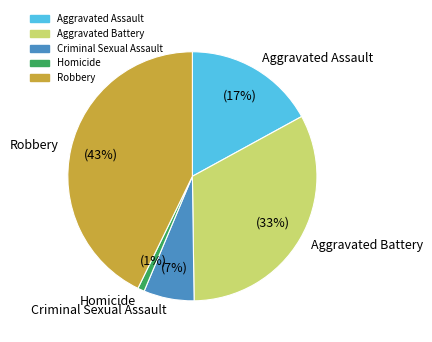

Rank the categories by value from highest to lowest.

Robbery, Aggravated Battery, Aggravated Assault, Criminal Sexual Assault, Homicide